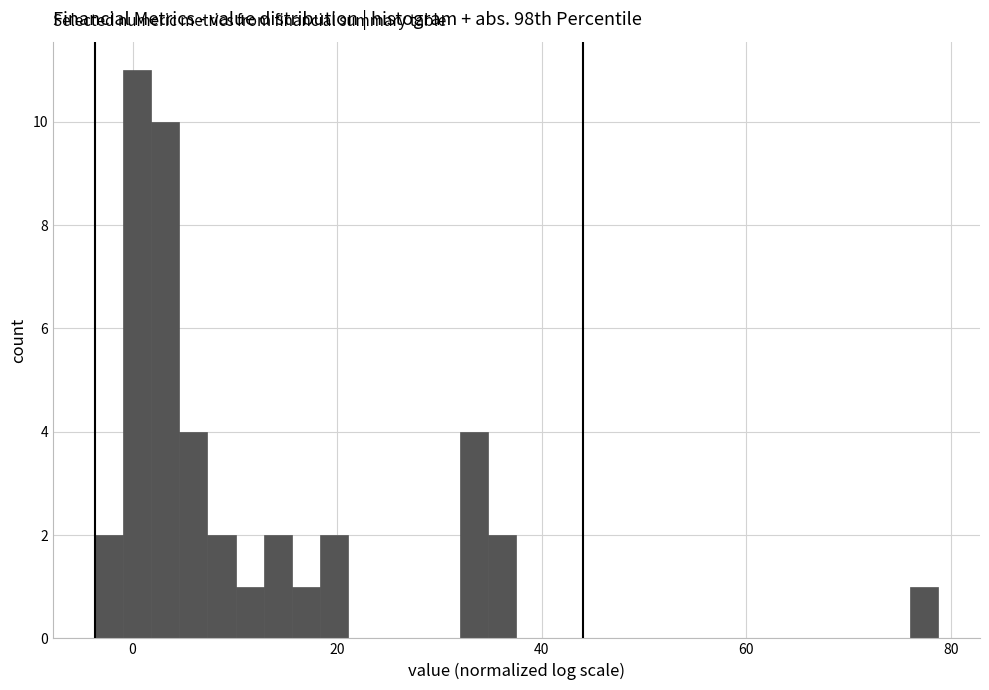

Around what value on the x-axis is the tallest bar? Give the approximate position of its centre, as read against the axis.

0